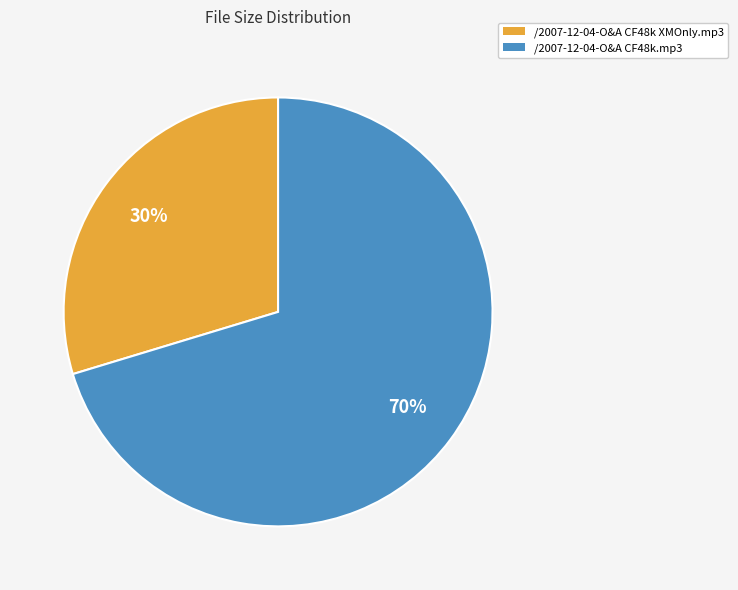

To the nearest percent, what portion does /2007-12-04-O&A CF48k.mp3 represent?

70%